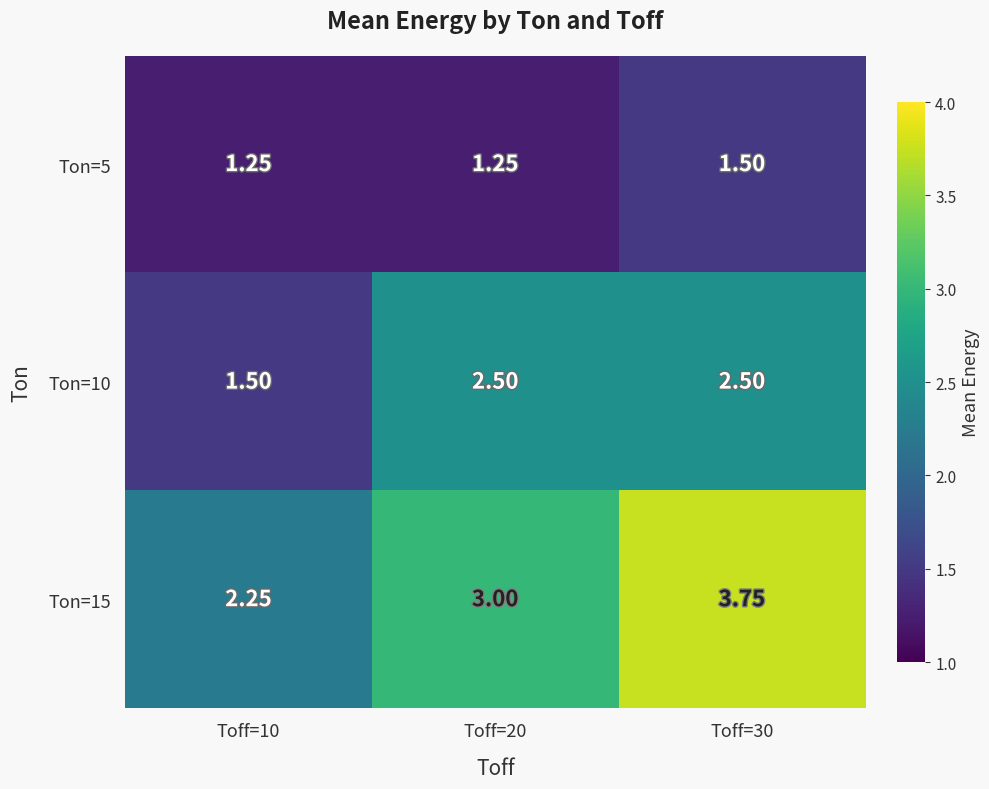

How many categories are shown in the chart?

3